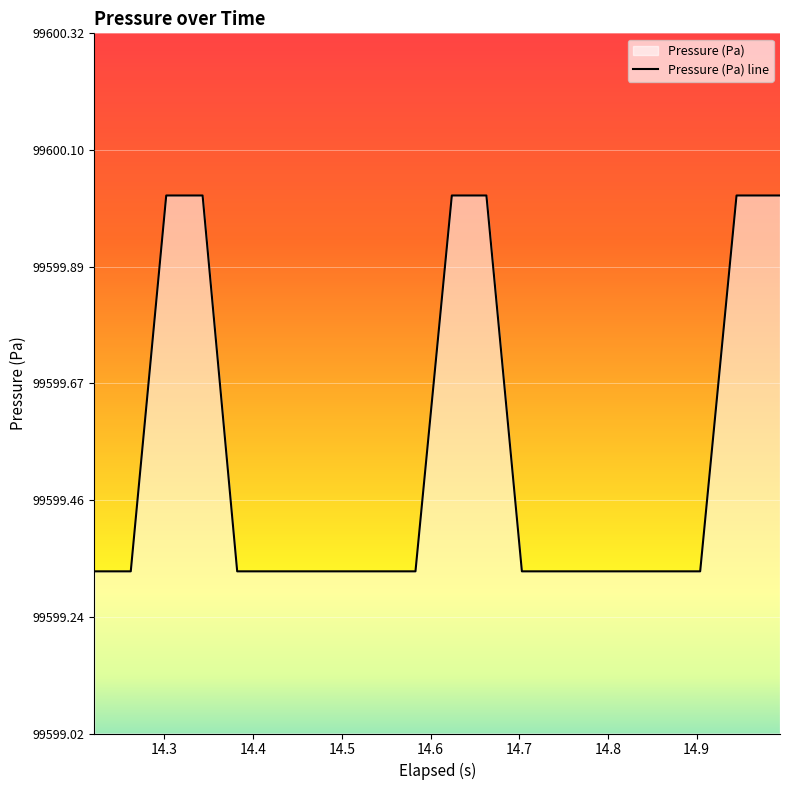

What is the difference between the maximum and minimum values?

0.7